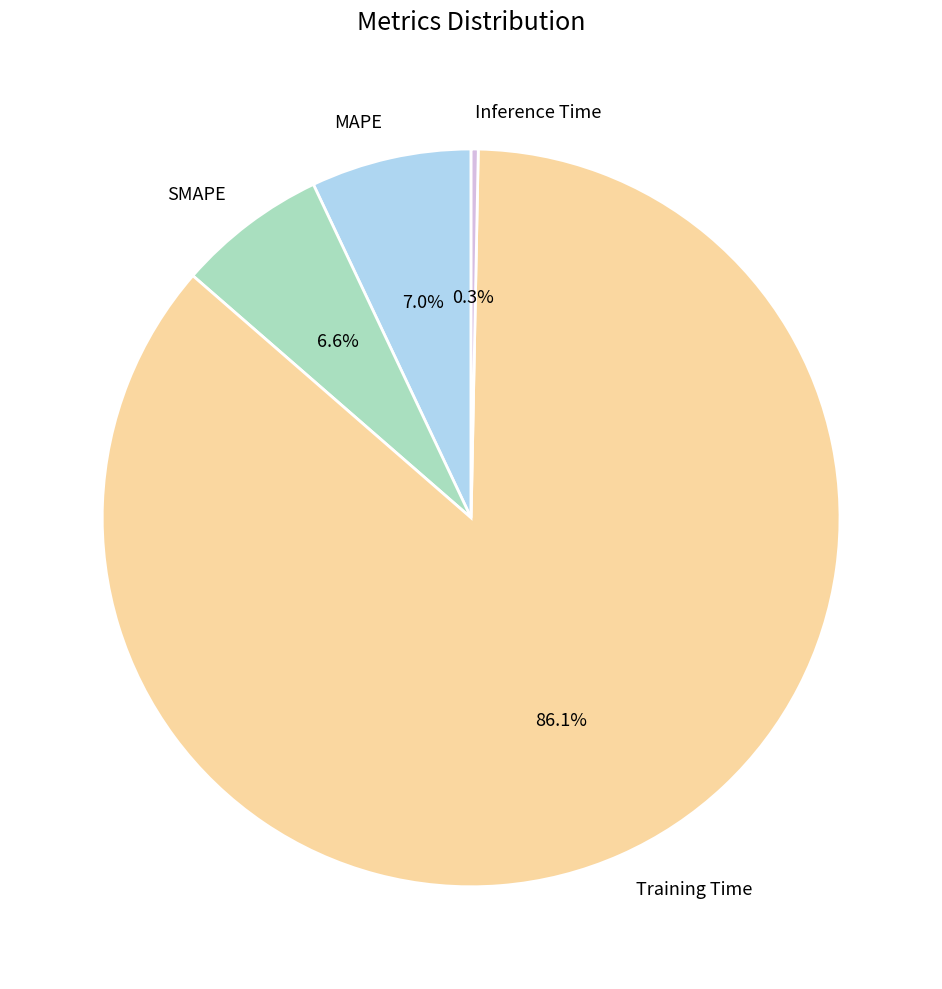

Is it true that Inference Time is 10% of the pie?

False